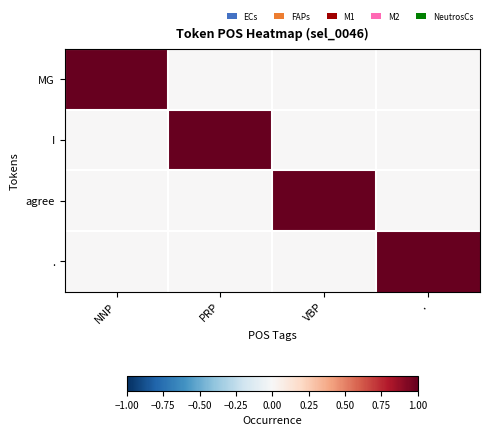

Which series changed the most between PRP and .?

I